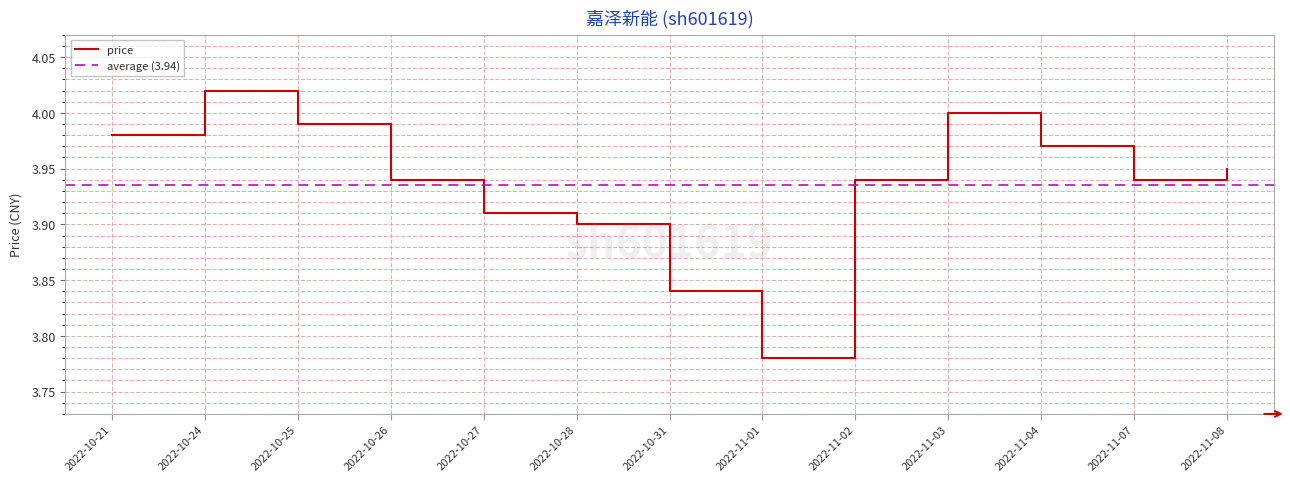

Count the number of data series in this chart.

1